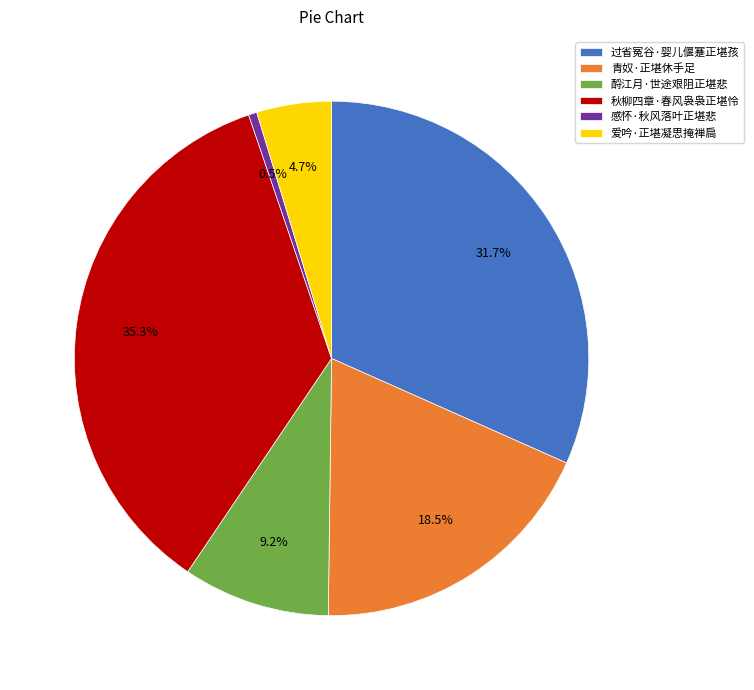

What is the largest slice in the pie chart?

秋柳四章·春风袅袅正堪怜